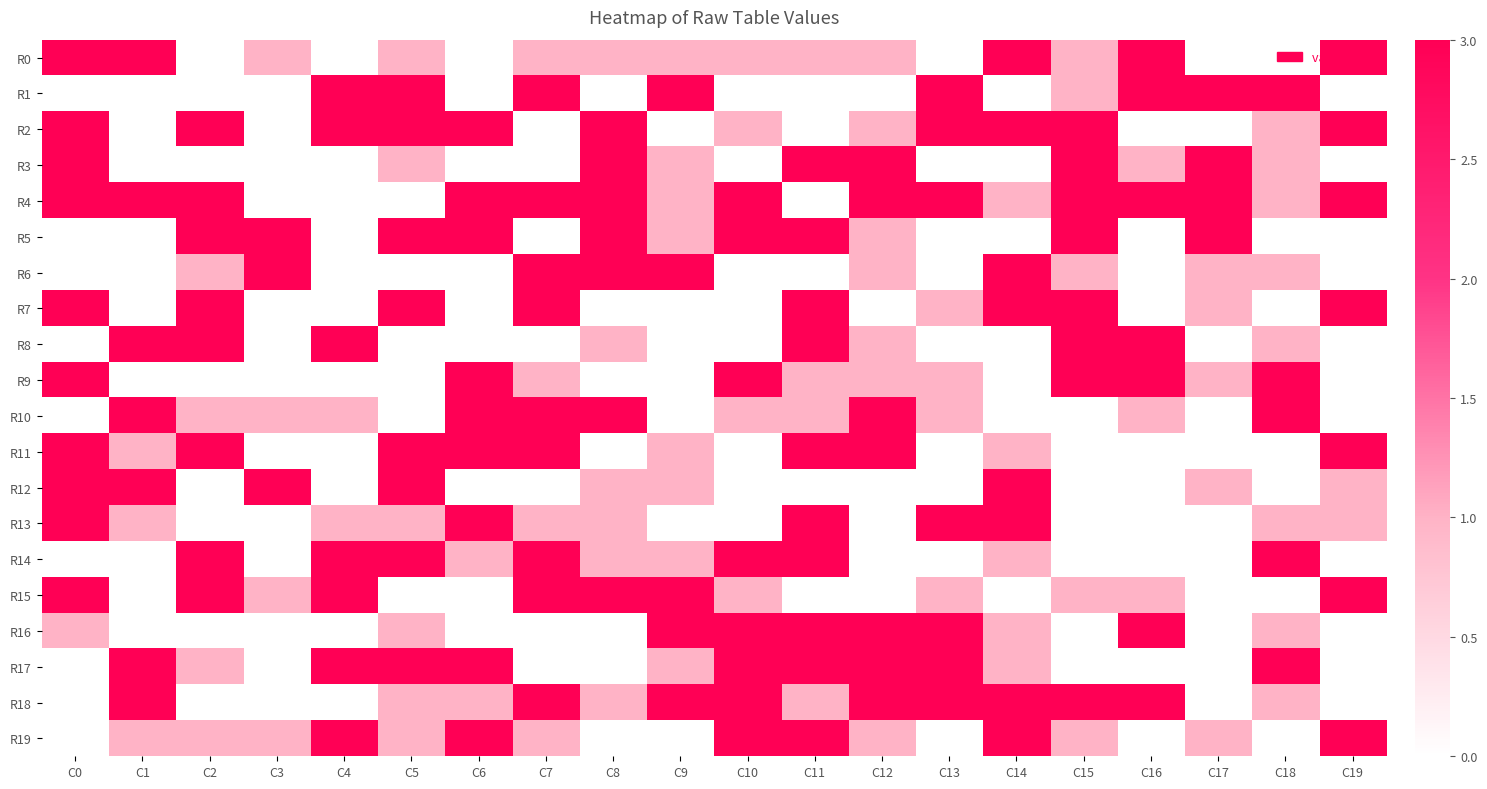

Reading right to left, transcribe all the data shown in this chart.

R0: C19=3	C18=0	C17=0	C16=3	C15=1	C14=3	C13=0	C12=1	C11=1	C10=1	C9=1	C8=1	C7=1	C6=0	C5=1	C4=0	C3=1	C2=0	C1=3	C0=3
R1: C19=0	C18=3	C17=3	C16=3	C15=1	C14=0	C13=3	C12=0	C11=0	C10=0	C9=3	C8=0	C7=3	C6=0	C5=3	C4=3	C3=0	C2=0	C1=0	C0=0
R2: C19=3	C18=1	C17=0	C16=0	C15=3	C14=3	C13=3	C12=1	C11=0	C10=1	C9=0	C8=3	C7=0	C6=3	C5=3	C4=3	C3=0	C2=3	C1=0	C0=3
R3: C19=0	C18=1	C17=3	C16=1	C15=3	C14=0	C13=0	C12=3	C11=3	C10=0	C9=1	C8=3	C7=0	C6=0	C5=1	C4=0	C3=0	C2=0	C1=0	C0=3
R4: C19=3	C18=1	C17=3	C16=3	C15=3	C14=1	C13=3	C12=3	C11=0	C10=3	C9=1	C8=3	C7=3	C6=3	C5=0	C4=0	C3=0	C2=3	C1=3	C0=3
R5: C19=0	C18=0	C17=3	C16=0	C15=3	C14=0	C13=0	C12=1	C11=3	C10=3	C9=1	C8=3	C7=0	C6=3	C5=3	C4=0	C3=3	C2=3	C1=0	C0=0
R6: C19=0	C18=1	C17=1	C16=0	C15=1	C14=3	C13=0	C12=1	C11=0	C10=0	C9=3	C8=3	C7=3	C6=0	C5=0	C4=0	C3=3	C2=1	C1=0	C0=0
R7: C19=3	C18=0	C17=1	C16=0	C15=3	C14=3	C13=1	C12=0	C11=3	C10=0	C9=0	C8=0	C7=3	C6=0	C5=3	C4=0	C3=0	C2=3	C1=0	C0=3
R8: C19=0	C18=1	C17=0	C16=3	C15=3	C14=0	C13=0	C12=1	C11=3	C10=0	C9=0	C8=1	C7=0	C6=0	C5=0	C4=3	C3=0	C2=3	C1=3	C0=0
R9: C19=0	C18=3	C17=1	C16=3	C15=3	C14=0	C13=1	C12=1	C11=1	C10=3	C9=0	C8=0	C7=1	C6=3	C5=0	C4=0	C3=0	C2=0	C1=0	C0=3
R10: C19=0	C18=3	C17=0	C16=1	C15=0	C14=0	C13=1	C12=3	C11=1	C10=1	C9=0	C8=3	C7=3	C6=3	C5=0	C4=1	C3=1	C2=1	C1=3	C0=0
R11: C19=3	C18=0	C17=0	C16=0	C15=0	C14=1	C13=0	C12=3	C11=3	C10=0	C9=1	C8=0	C7=3	C6=3	C5=3	C4=0	C3=0	C2=3	C1=1	C0=3
R12: C19=1	C18=0	C17=1	C16=0	C15=0	C14=3	C13=0	C12=0	C11=0	C10=0	C9=1	C8=1	C7=0	C6=0	C5=3	C4=0	C3=3	C2=0	C1=3	C0=3
R13: C19=1	C18=1	C17=0	C16=0	C15=0	C14=3	C13=3	C12=0	C11=3	C10=0	C9=0	C8=1	C7=1	C6=3	C5=1	C4=1	C3=0	C2=0	C1=1	C0=3
R14: C19=0	C18=3	C17=0	C16=0	C15=0	C14=1	C13=0	C12=0	C11=3	C10=3	C9=1	C8=1	C7=3	C6=1	C5=3	C4=3	C3=0	C2=3	C1=0	C0=0
R15: C19=3	C18=0	C17=0	C16=1	C15=1	C14=0	C13=1	C12=0	C11=0	C10=1	C9=3	C8=3	C7=3	C6=0	C5=0	C4=3	C3=1	C2=3	C1=0	C0=3
R16: C19=0	C18=1	C17=0	C16=3	C15=0	C14=1	C13=3	C12=3	C11=3	C10=3	C9=3	C8=0	C7=0	C6=0	C5=1	C4=0	C3=0	C2=0	C1=0	C0=1
R17: C19=0	C18=3	C17=0	C16=0	C15=0	C14=1	C13=3	C12=3	C11=3	C10=3	C9=1	C8=0	C7=0	C6=3	C5=3	C4=3	C3=0	C2=1	C1=3	C0=0
R18: C19=0	C18=1	C17=0	C16=3	C15=3	C14=3	C13=3	C12=3	C11=1	C10=3	C9=3	C8=1	C7=3	C6=1	C5=1	C4=0	C3=0	C2=0	C1=3	C0=0
R19: C19=3	C18=0	C17=1	C16=0	C15=1	C14=3	C13=0	C12=1	C11=3	C10=3	C9=0	C8=0	C7=1	C6=3	C5=1	C4=3	C3=1	C2=1	C1=1	C0=0